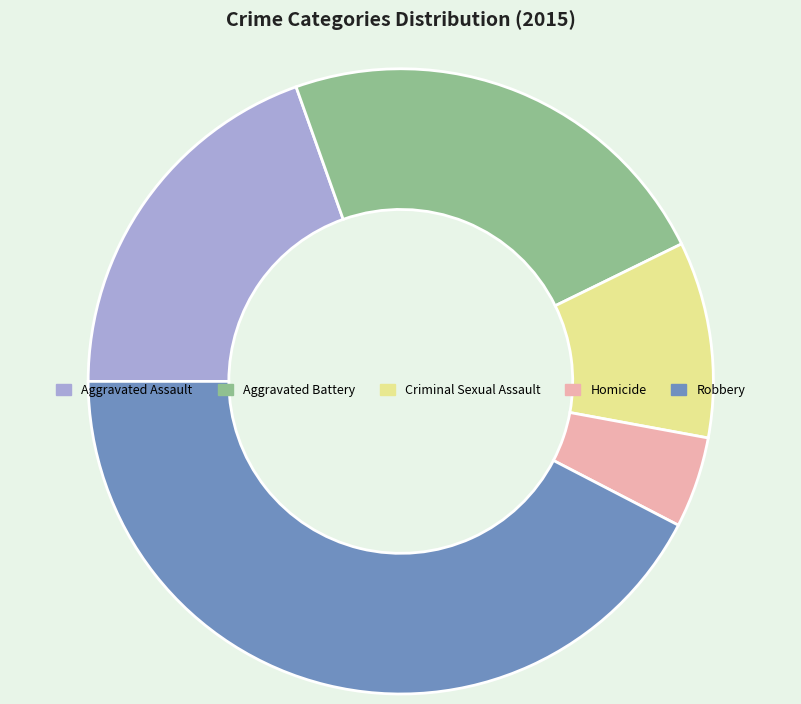

Approximately how many times larger is the value at Homicide compared to Criminal Sexual Assault?

0.5